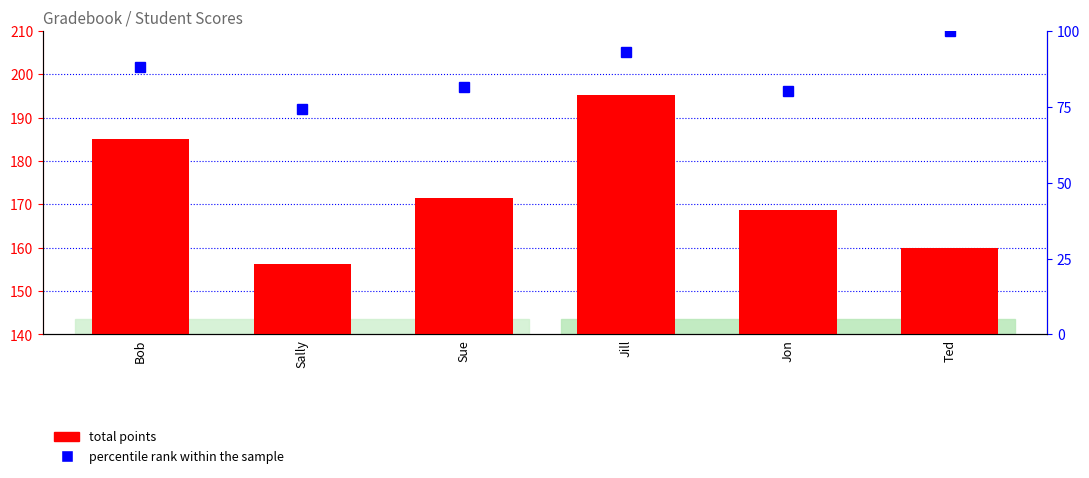

List the series in order of their overall mean, lowest first.

percentile rank within the sample, total points